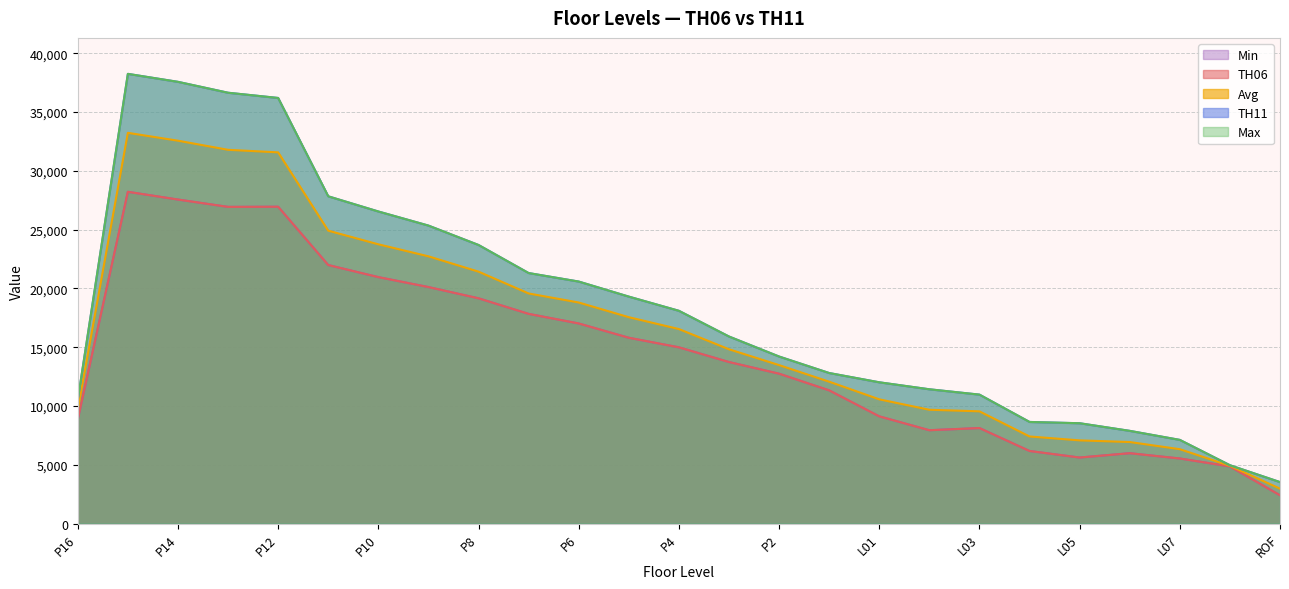

How many interior local peaks does the Avg series have?

1